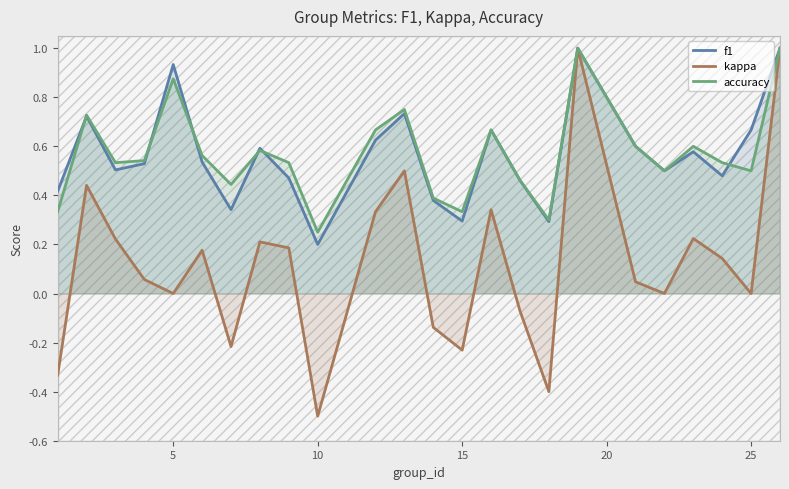

Which category has the lowest value in the accuracy series?

10